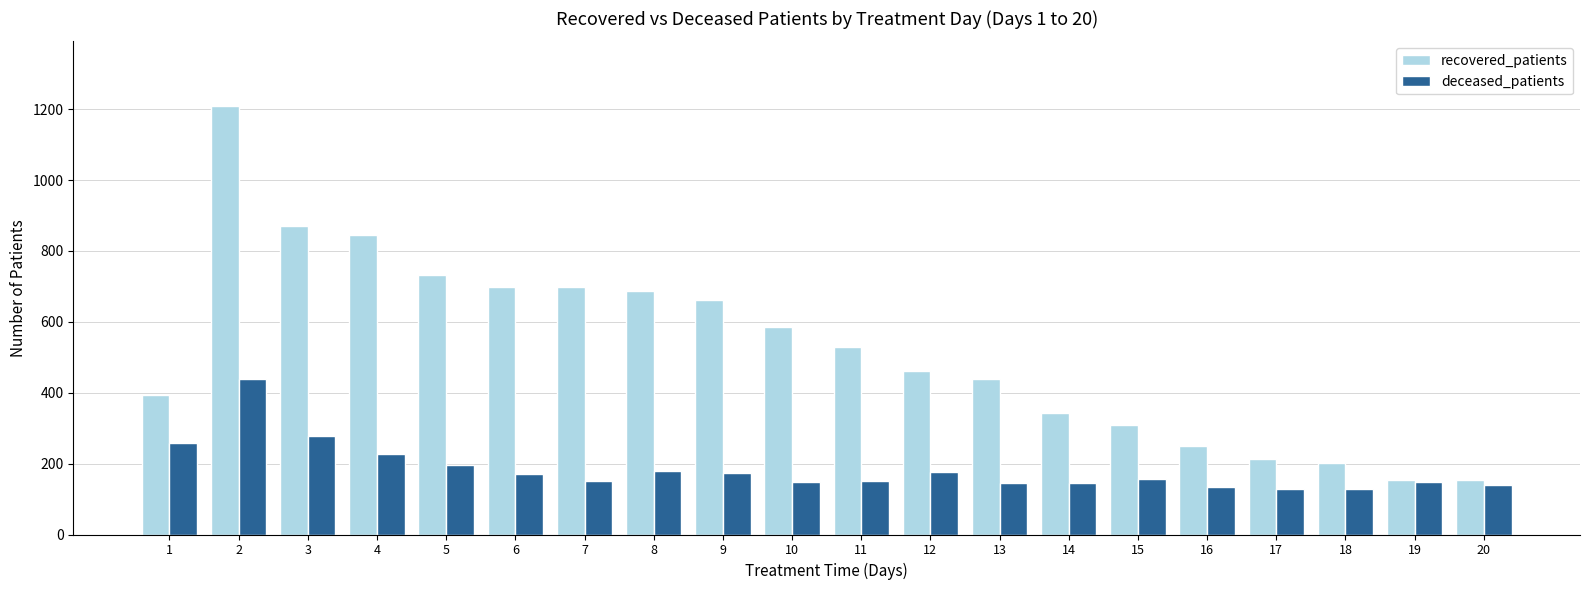

Is the value of deceased_patients at 20 greater than the value of recovered_patients at 14?

No